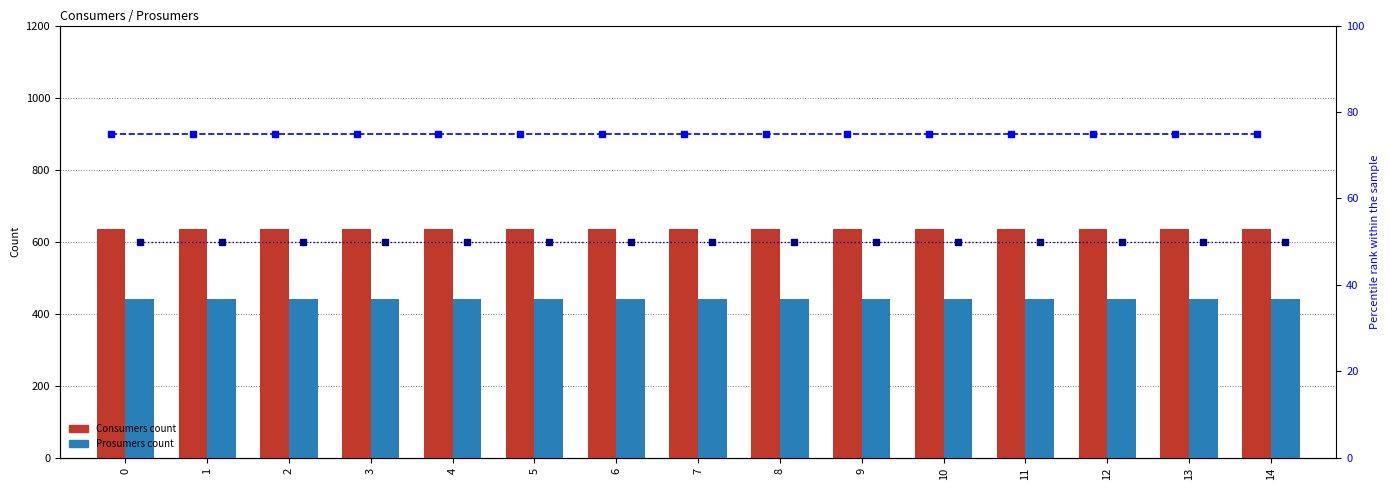

Which series has the widest spread of values?

Consumers